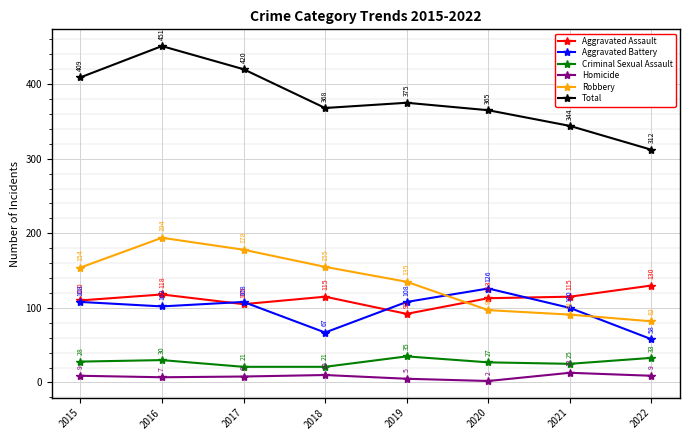

What is the sum of all Aggravated Battery values?

777